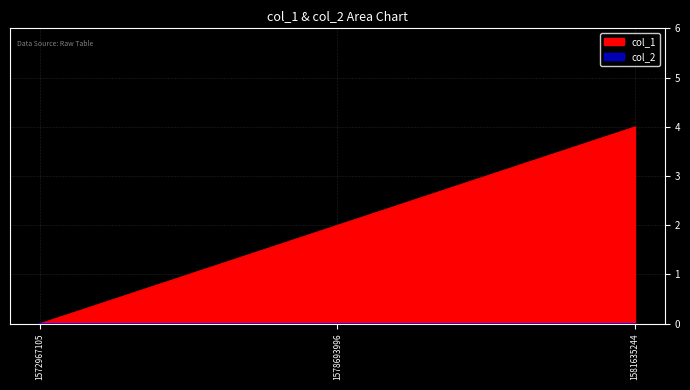

Reading right to left, what are all the values shown in this chart?

4	2	0